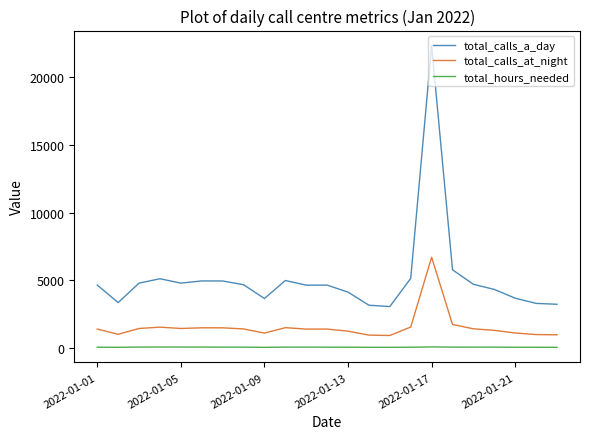

True or false: total_calls_at_night and total_calls_a_day cross at least once.

False